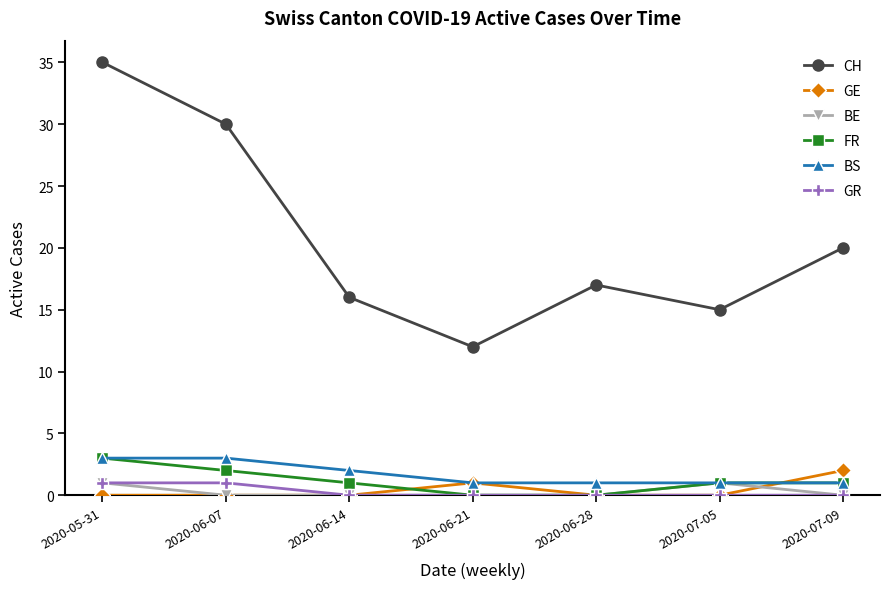

How many interior local peaks does the CH series have?

1